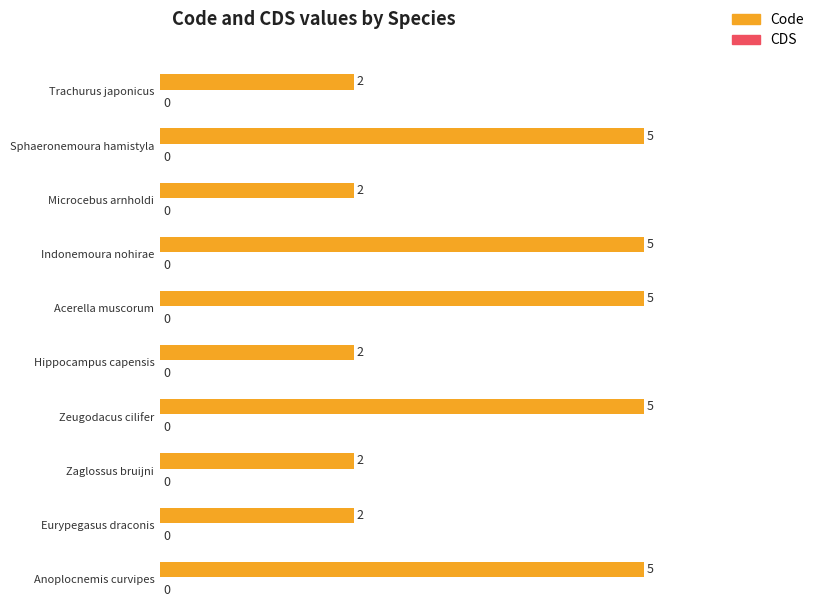

How many bars are there in total?

20